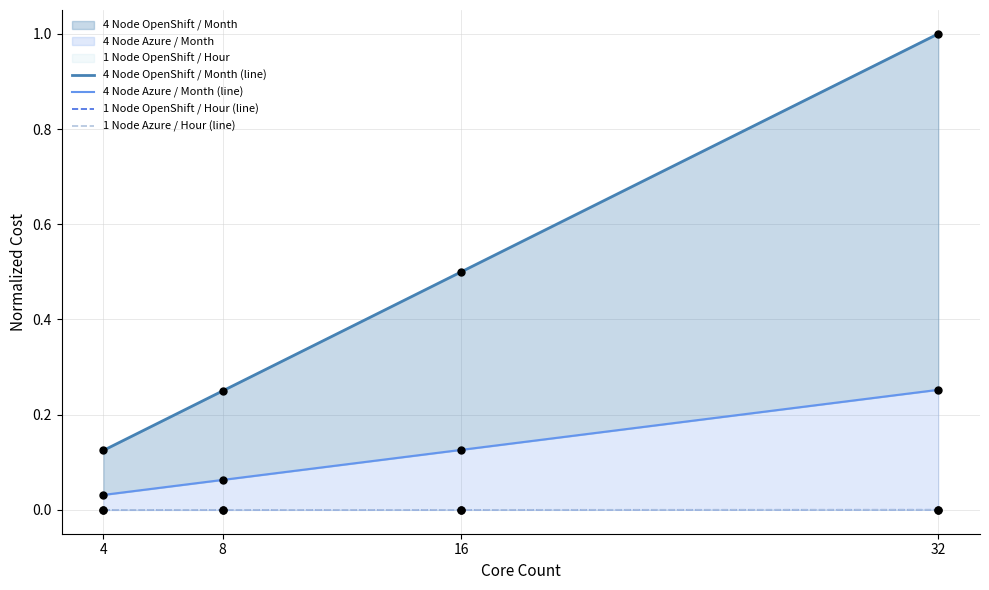

Which series reaches the minimum Y coordinate?

1 Node Azure / Hour (line)